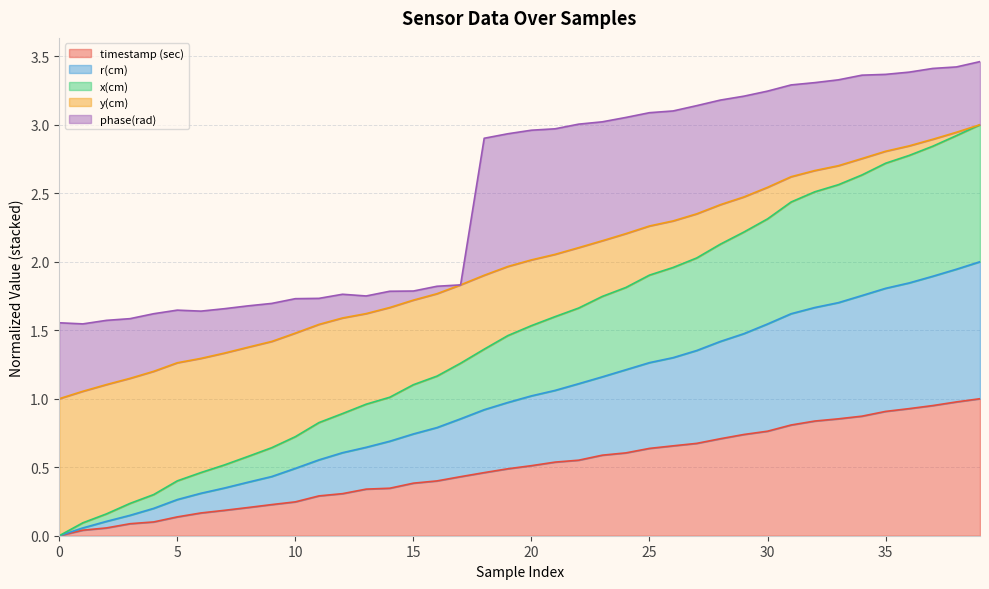

What is the value of the r(cm) point at the 18th from the left?

0.9